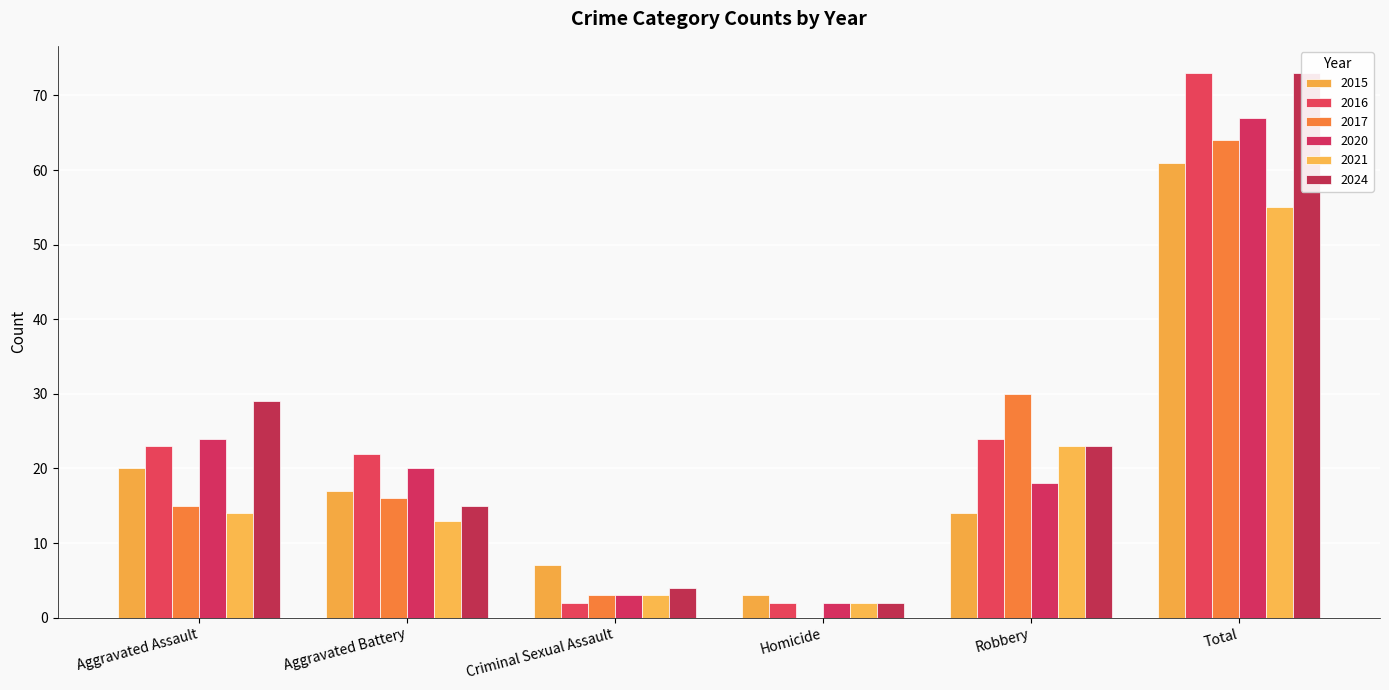

Which has a higher value, Aggravated Battery or Criminal Sexual Assault?

Aggravated Battery